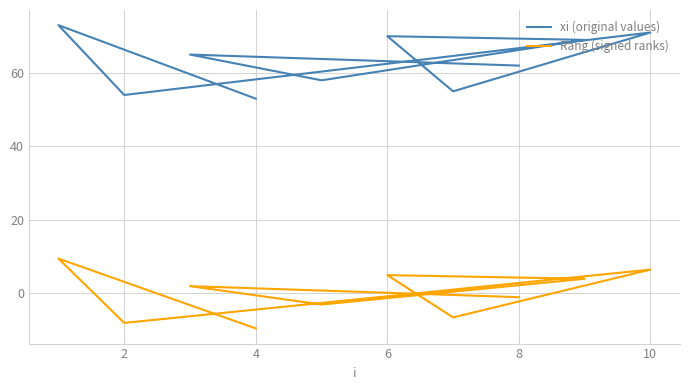

Count the number of categories in the chart.

10